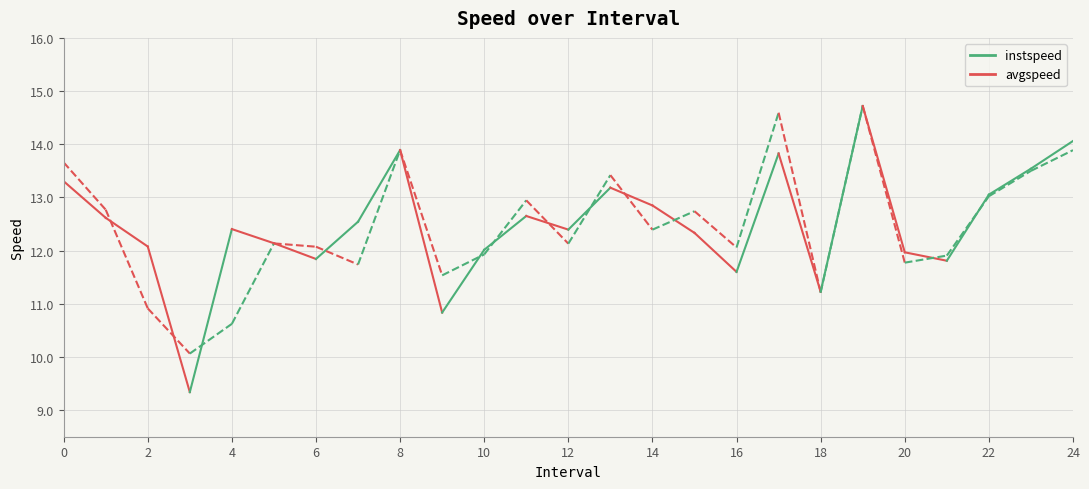

Between 13 and 6, which is larger?

13